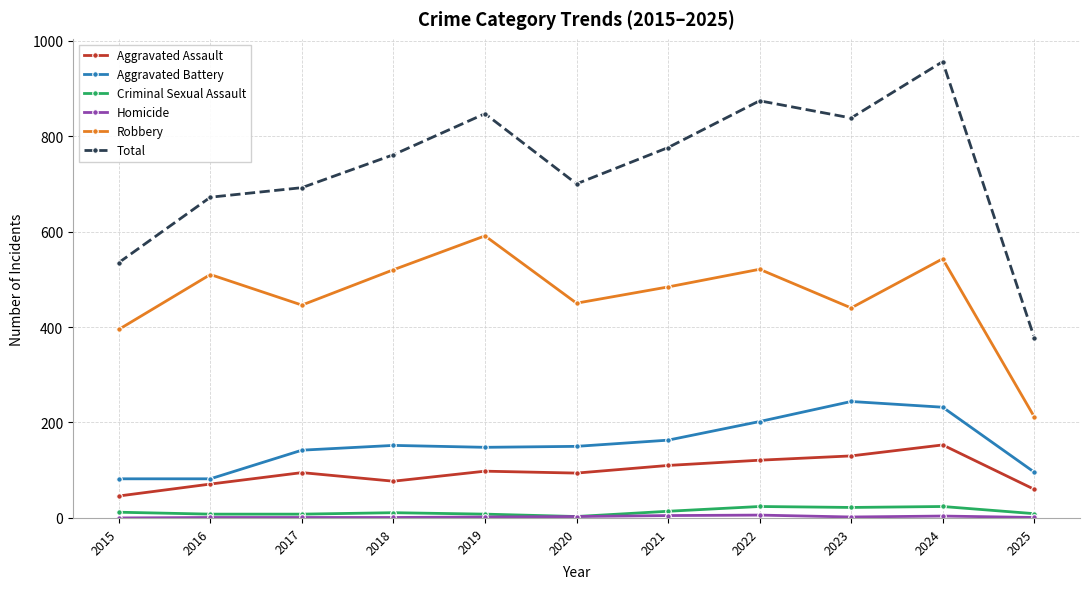

True or false: Criminal Sexual Assault has a value of 8 at 2019.

True